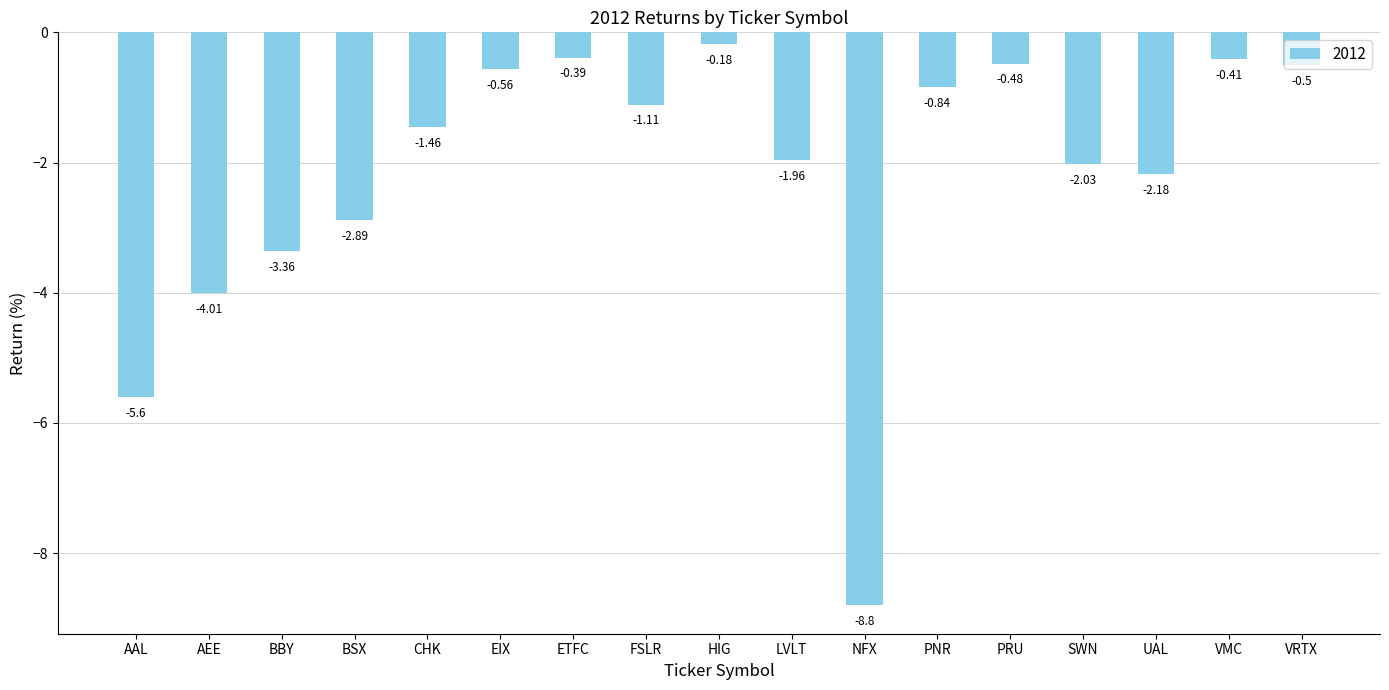

Which label corresponds to the smallest value in the chart?

NFX